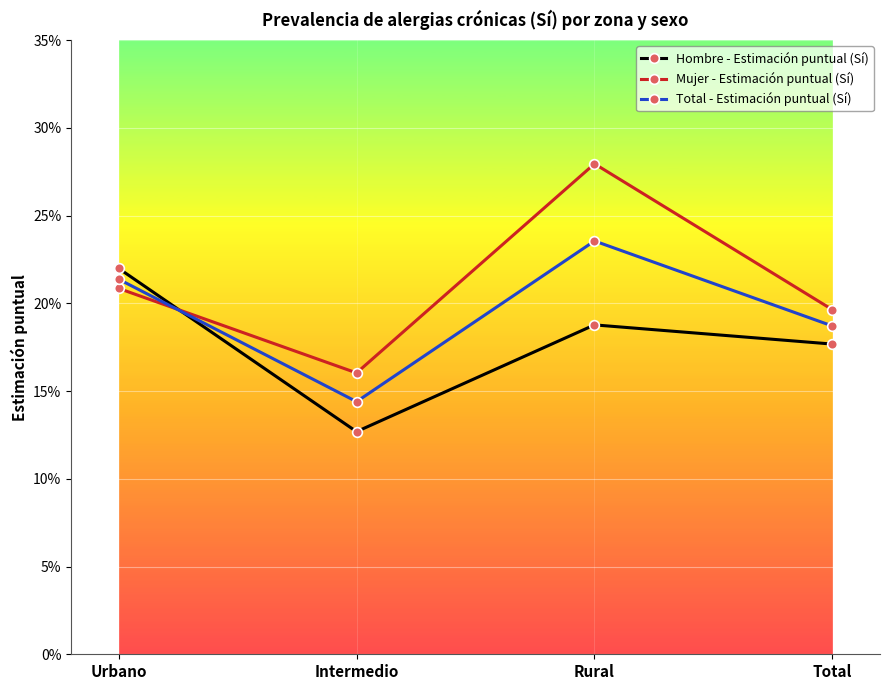

True or false: Total - Estimación puntual (Sí) has more than 0 points higher than both neighbors.

True